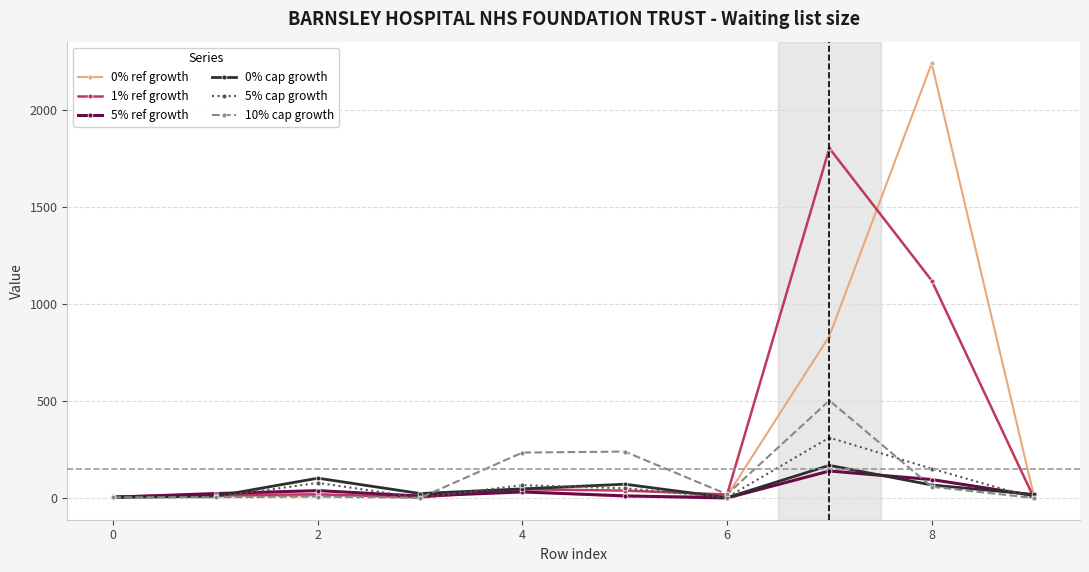

What is the maximum value shown in the chart?

2238